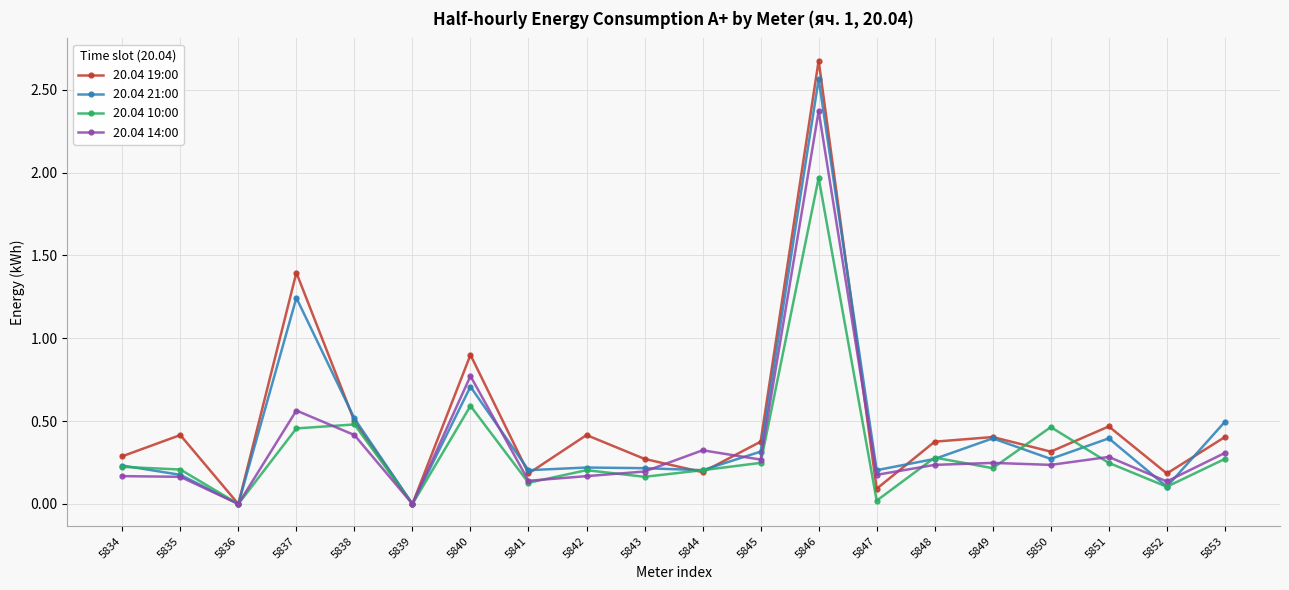

What are all the series names shown in the legend?

20.04 19:00, 20.04 21:00, 20.04 10:00, 20.04 14:00